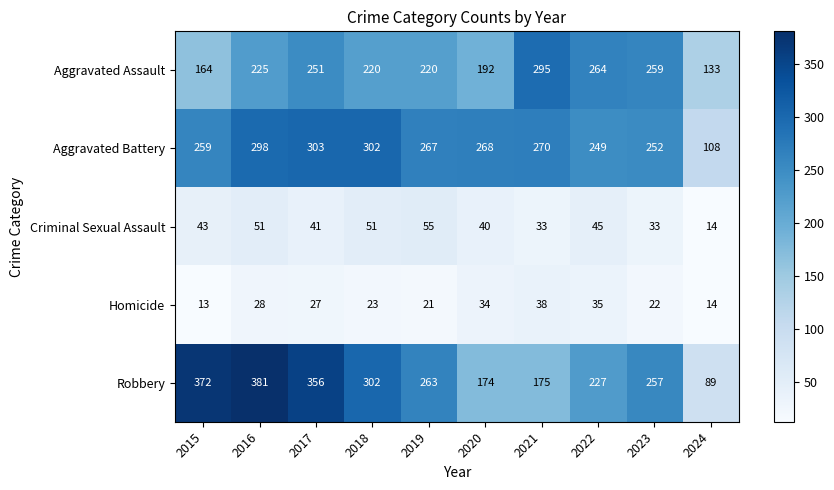

At which category is the sum across all series the highest?

2016